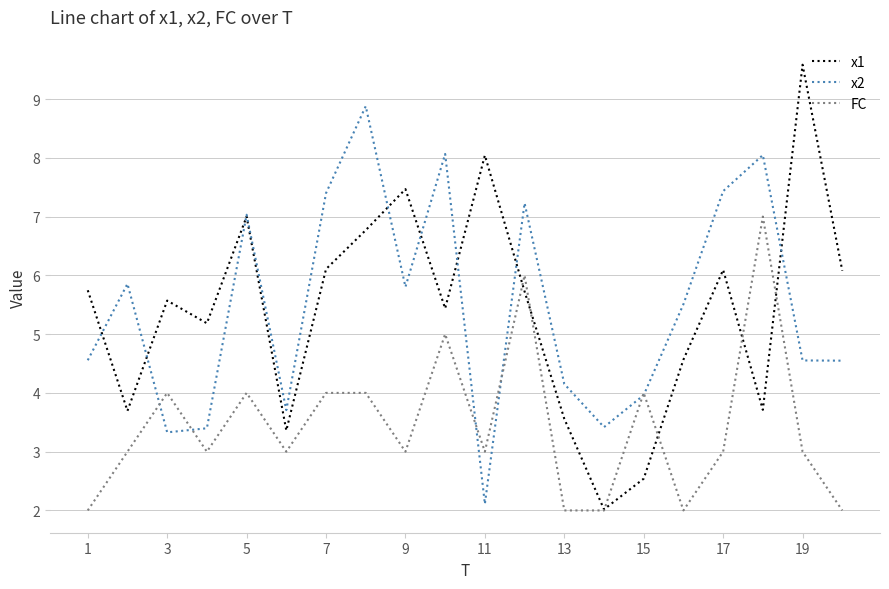

Which series has the widest spread of values?

x1